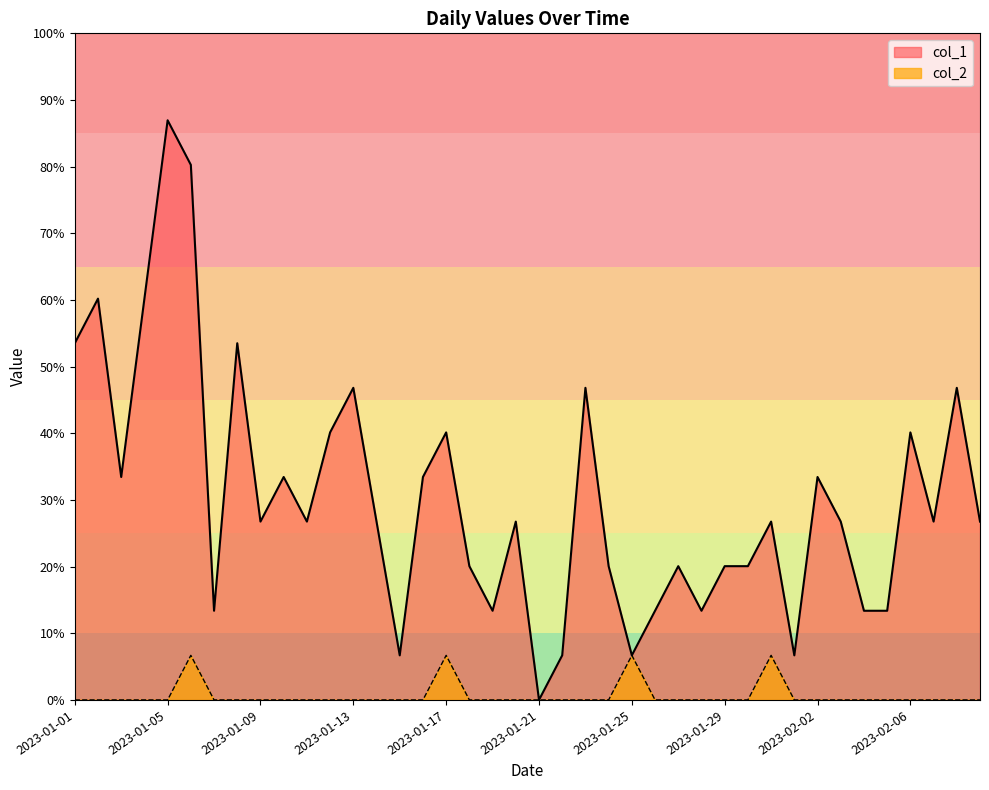

Which series has the widest spread of values?

col_1